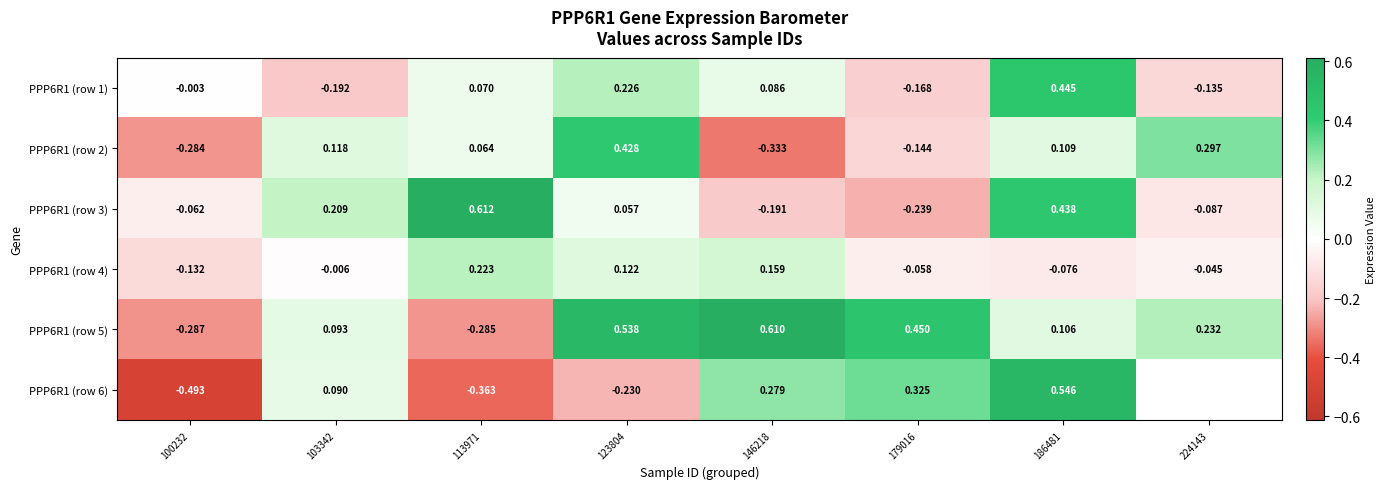

Is the value of PPP6R1 (row 6) at 123804 greater than the value of PPP6R1 (row 1) at 113971?

No